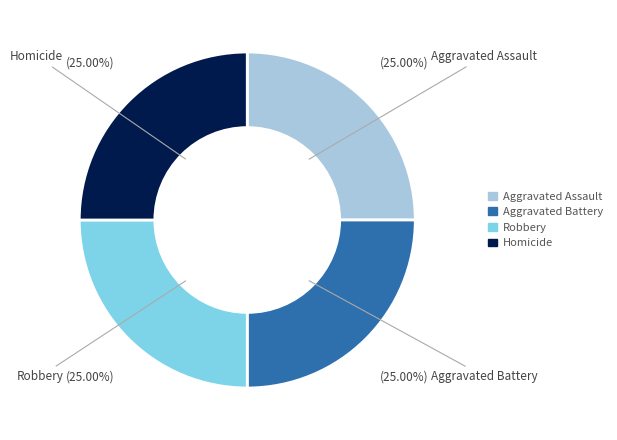

Is Aggravated Battery the majority of the pie?

No